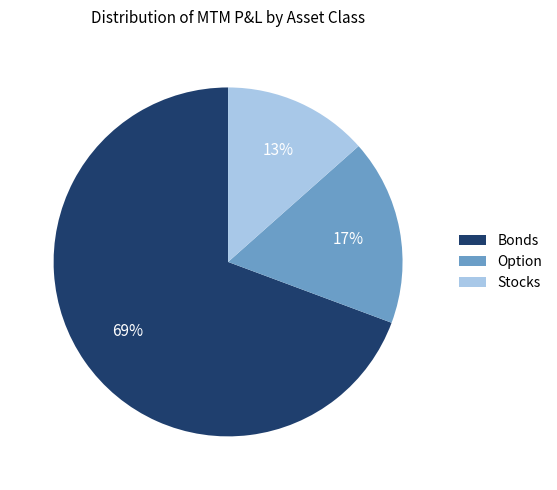

True or false: Stocks accounts for 23% of the total.

False